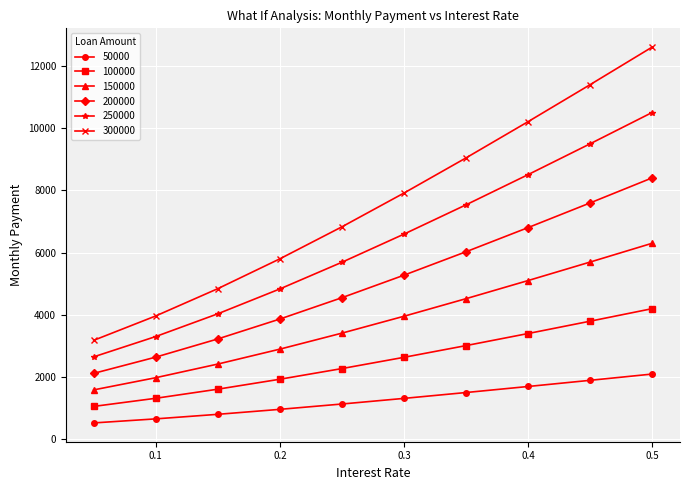

True or false: 150000 and 250000 cross at least once.

False